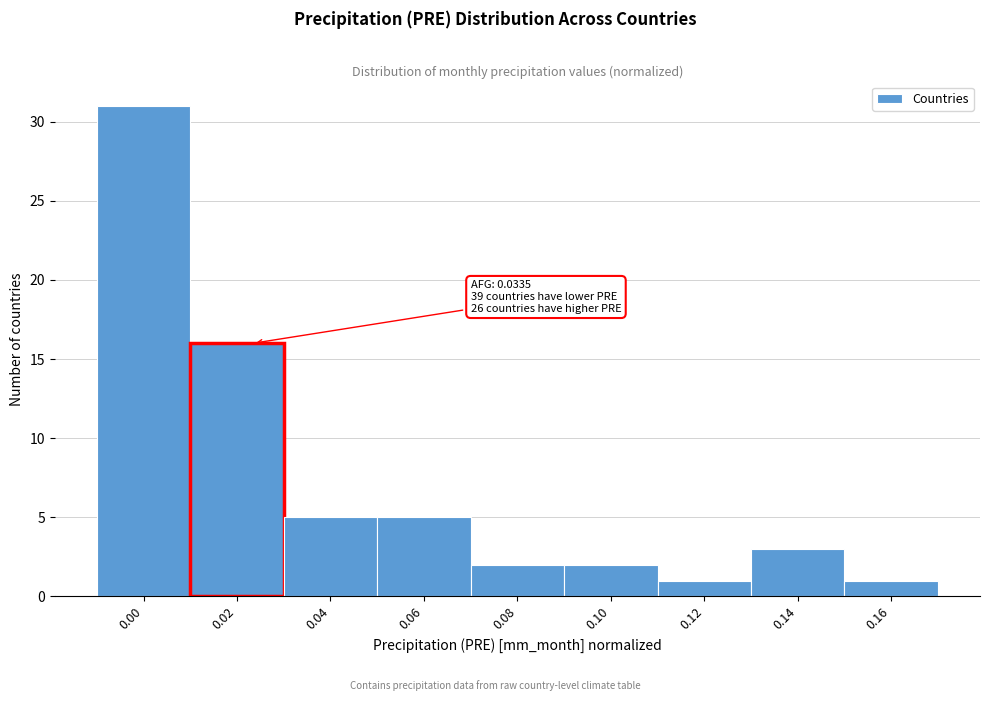

Reading left to right, what are all the values shown in this chart?

0.00=31	0.02=16	0.04=5	0.06=5	0.08=2	0.10=2	0.12=1	0.14=3	0.16=1